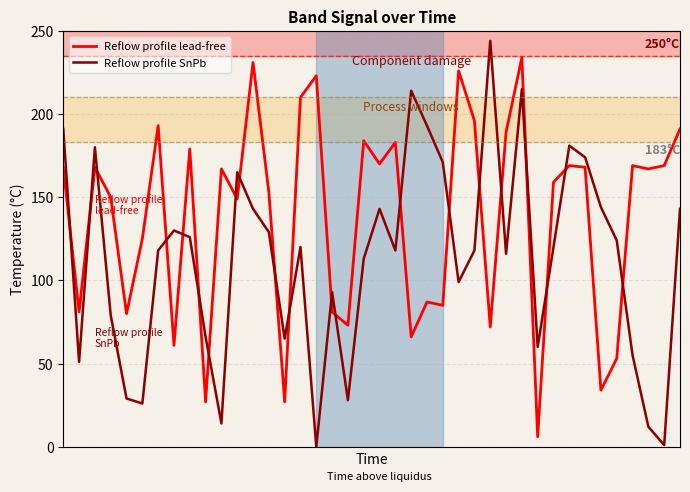

True or false: Reflow profile SnPb and Reflow profile lead-free intersect in this chart.

True